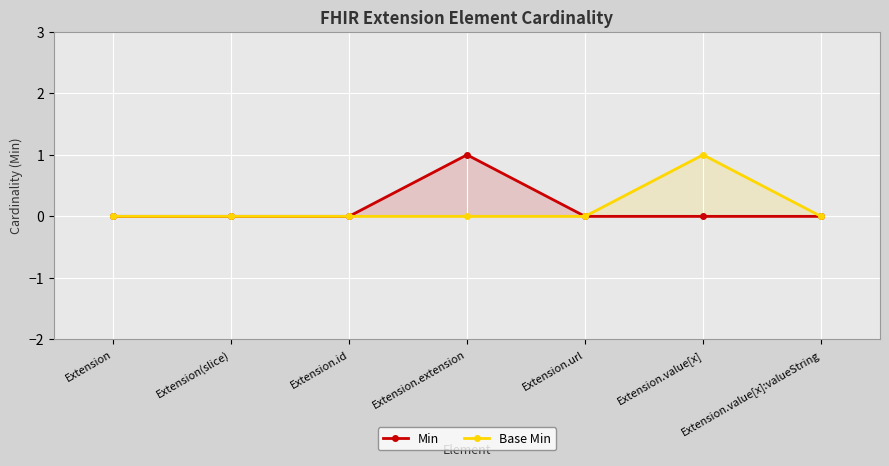

Reading left to right, list all the values displayed in this chart.

Min: Extension=0	Extension(slice)=0	Extension.id=0	Extension.extension=1	Extension.url=0	Extension.value[x]=0	Extension.value[x]:valueString=0
Base Min: Extension=0	Extension(slice)=0	Extension.id=0	Extension.extension=0	Extension.url=0	Extension.value[x]=1	Extension.value[x]:valueString=0